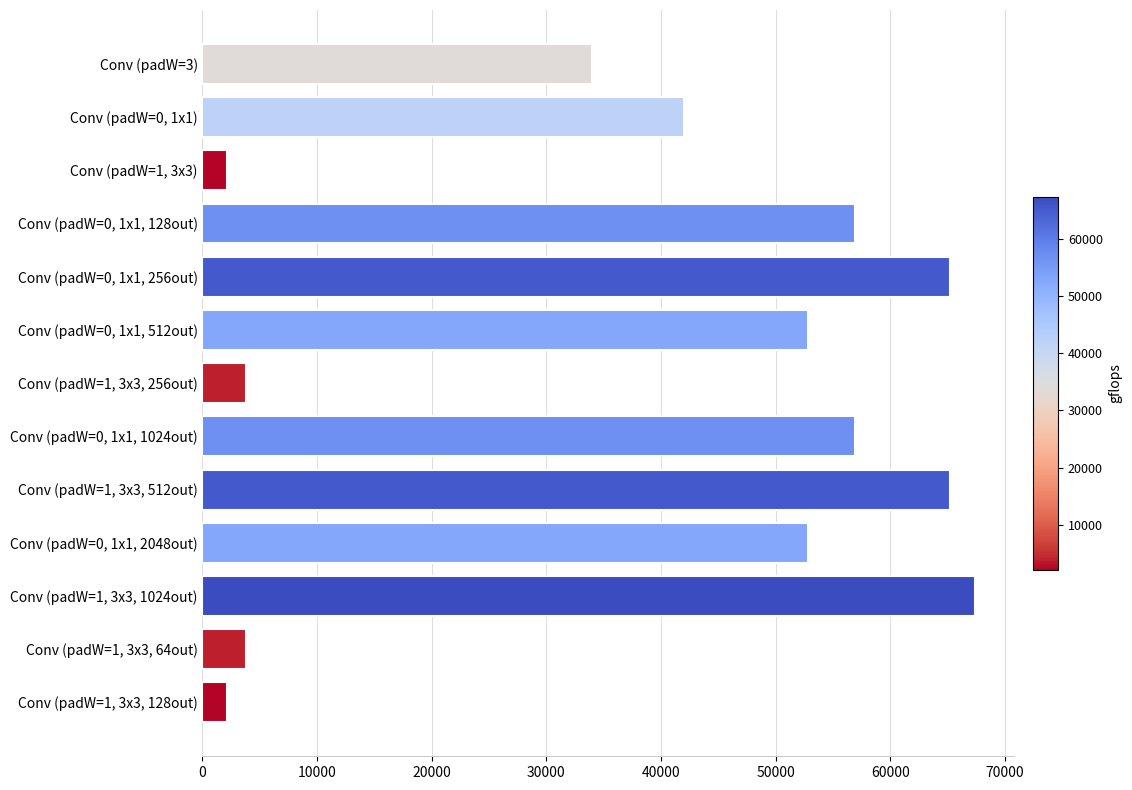

Count the number of data series in this chart.

1